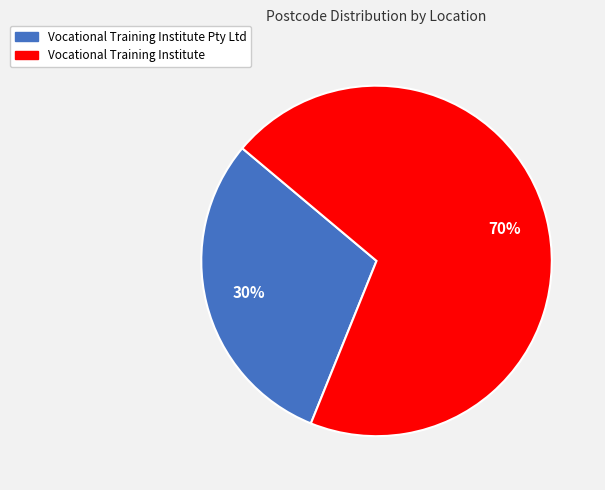

To the nearest percent, what percentage of the pie is Vocational Training Institute?

70%